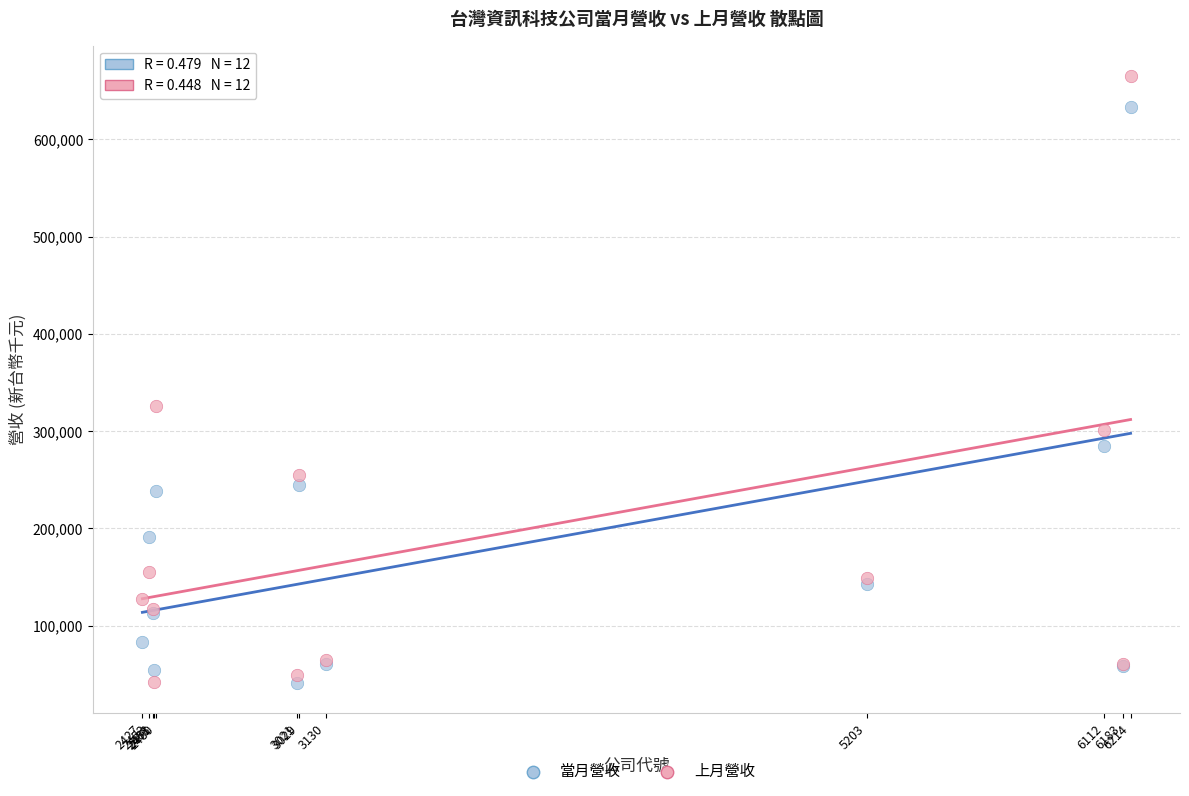

Across all series, what Y value is closest to 353101?

326054